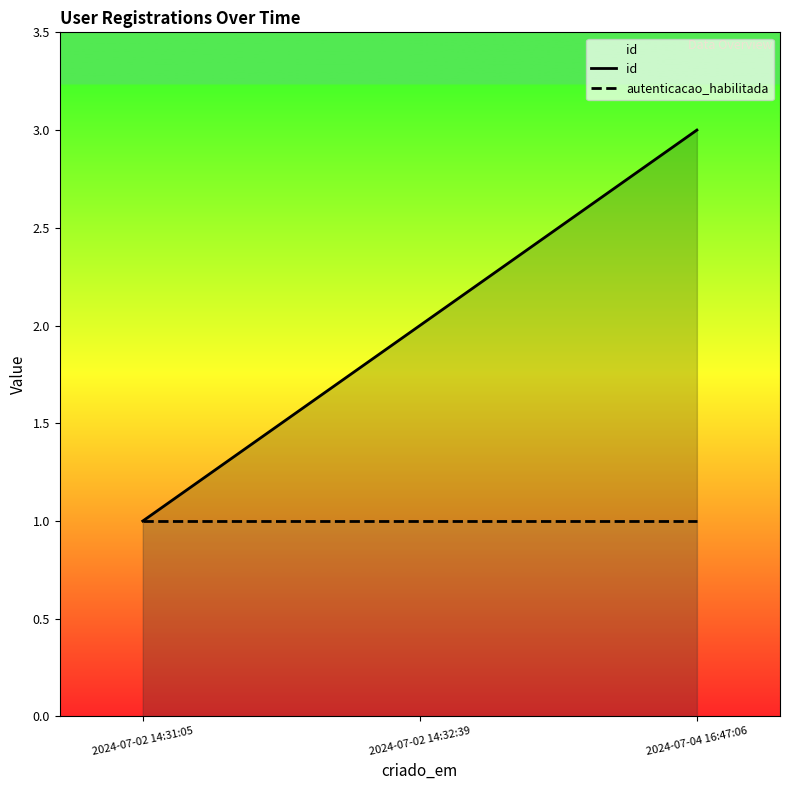

Which series changed the most between 2024-07-02 14:31:05 and 2024-07-04 16:47:06?

id